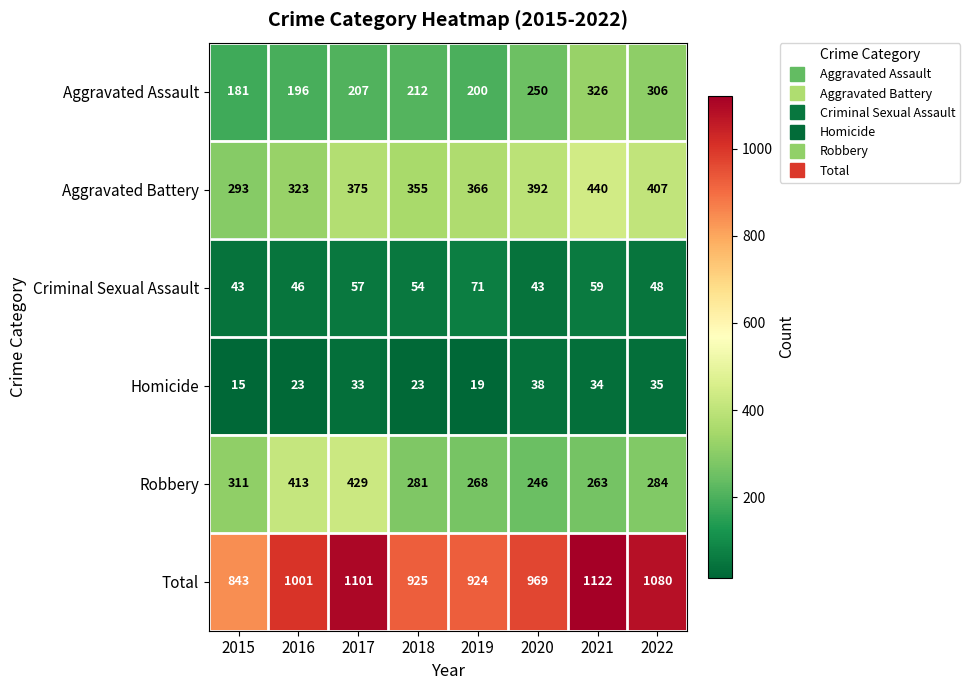

Read the Aggravated Assault value at 2022.

306